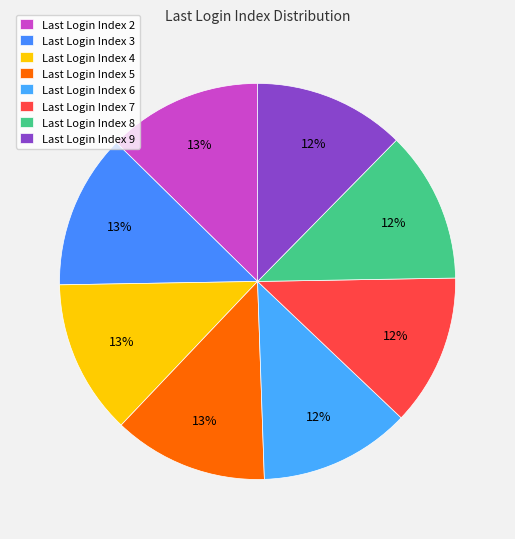

How many slices are in this pie chart?

8